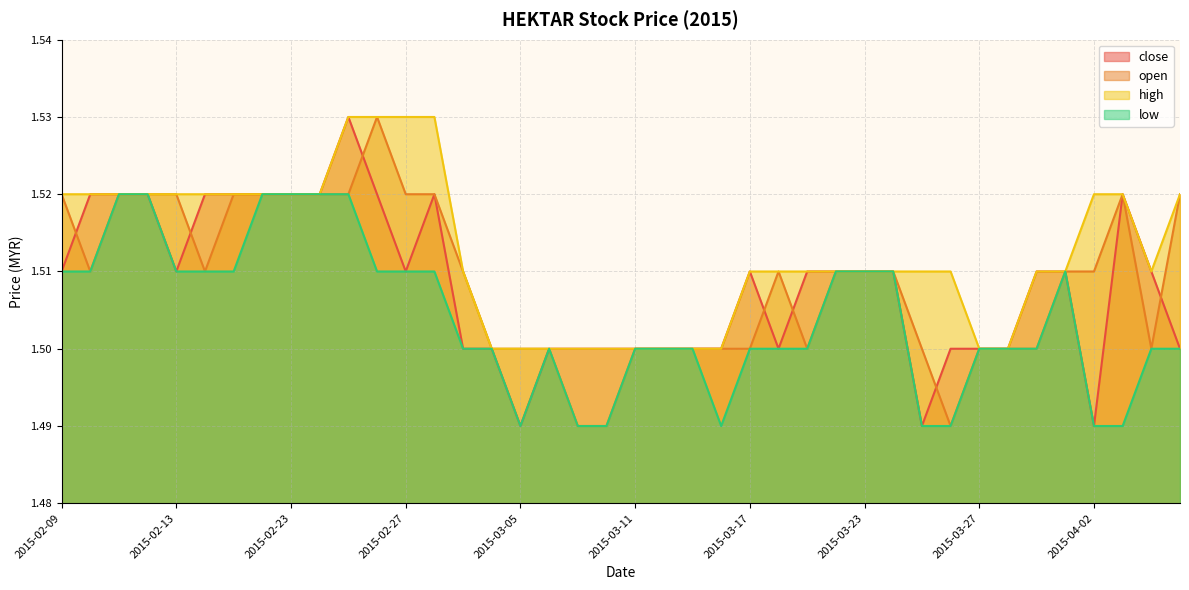

Does the chart have visible grid lines?

Yes